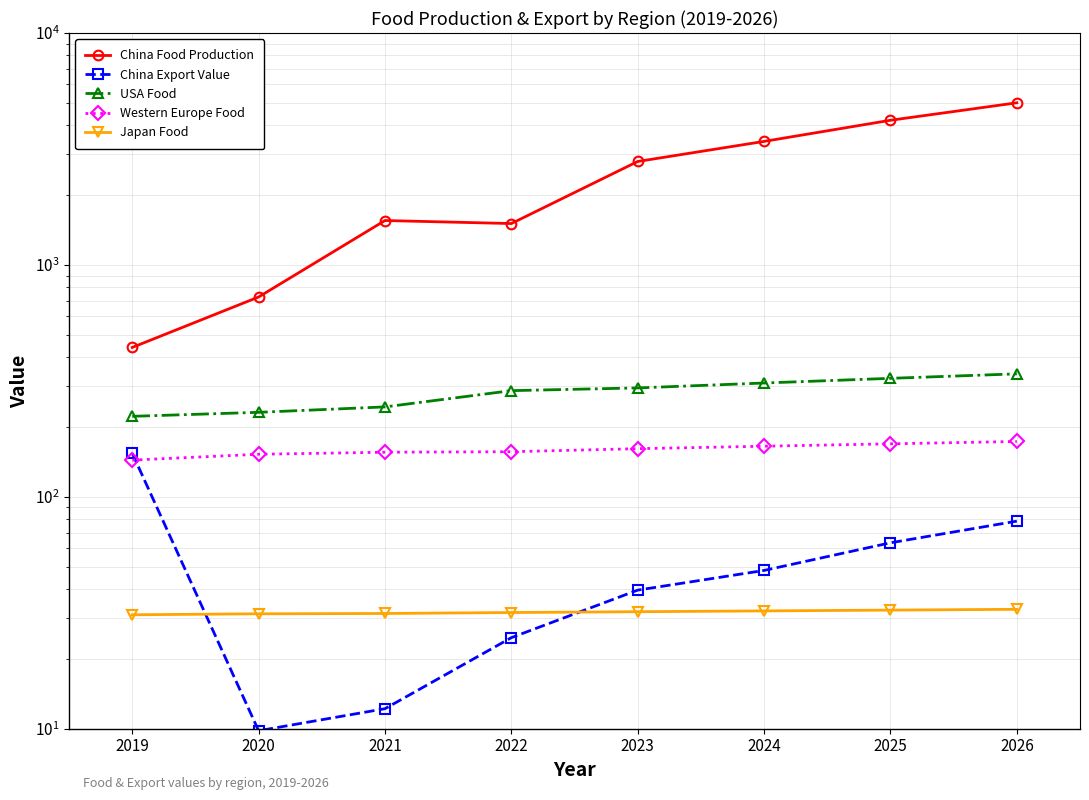

The Japan Food series shows 32.5 at 2025. True or false?

True